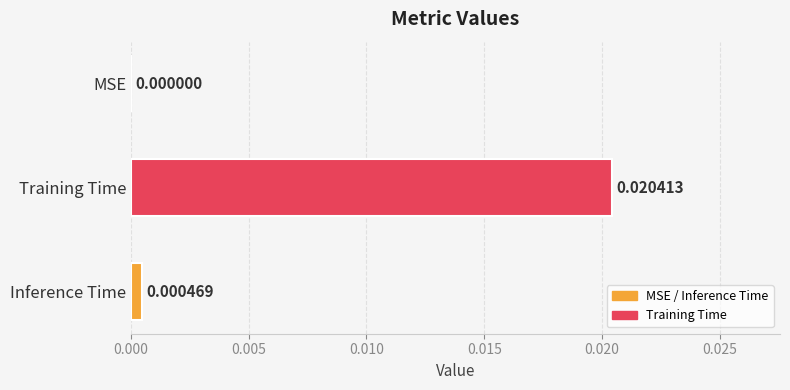

Which has a higher value, Inference Time or MSE?

Inference Time